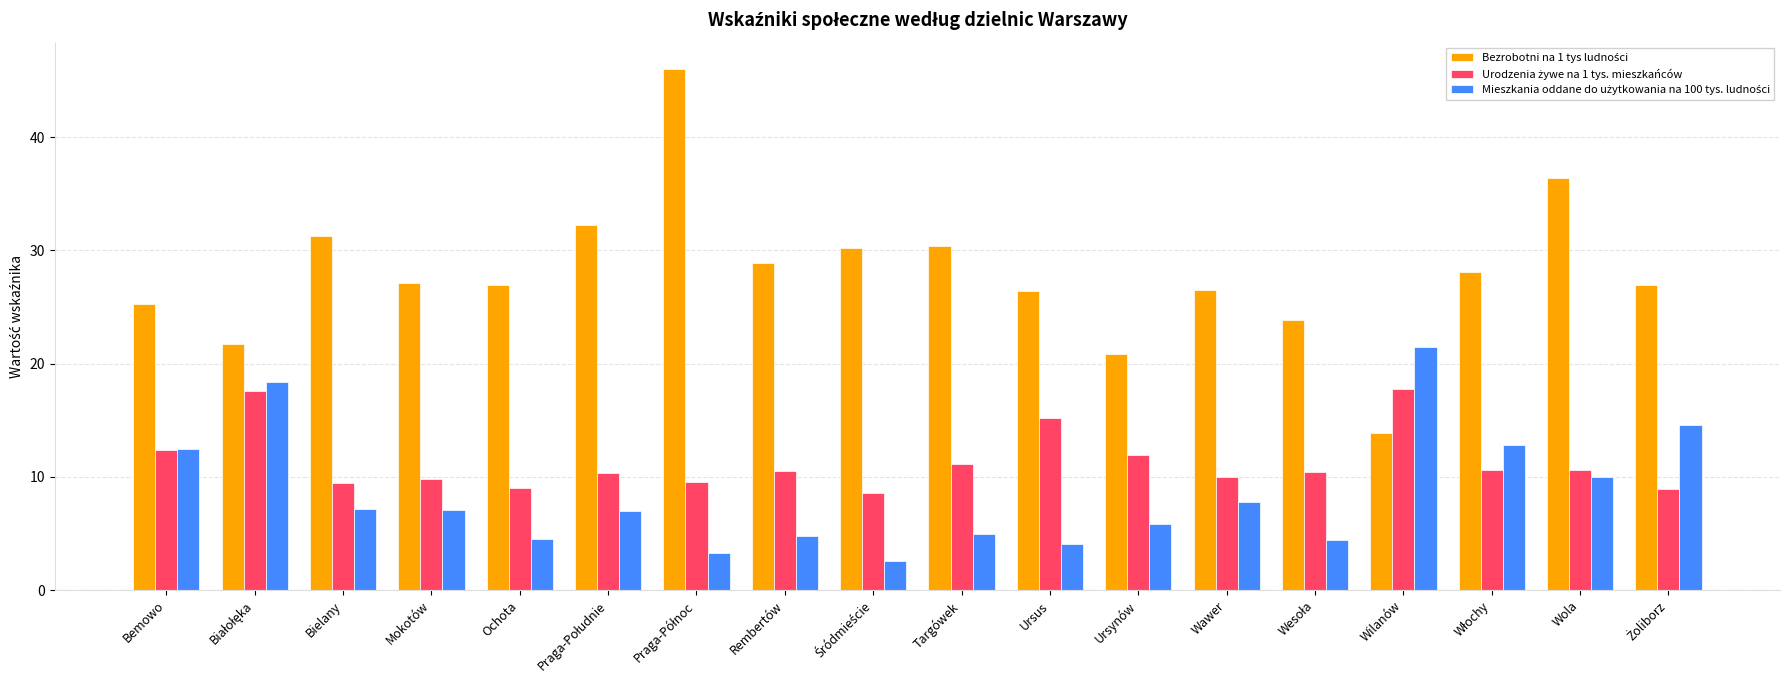

At how many categories does at least one series exceed 20?

18